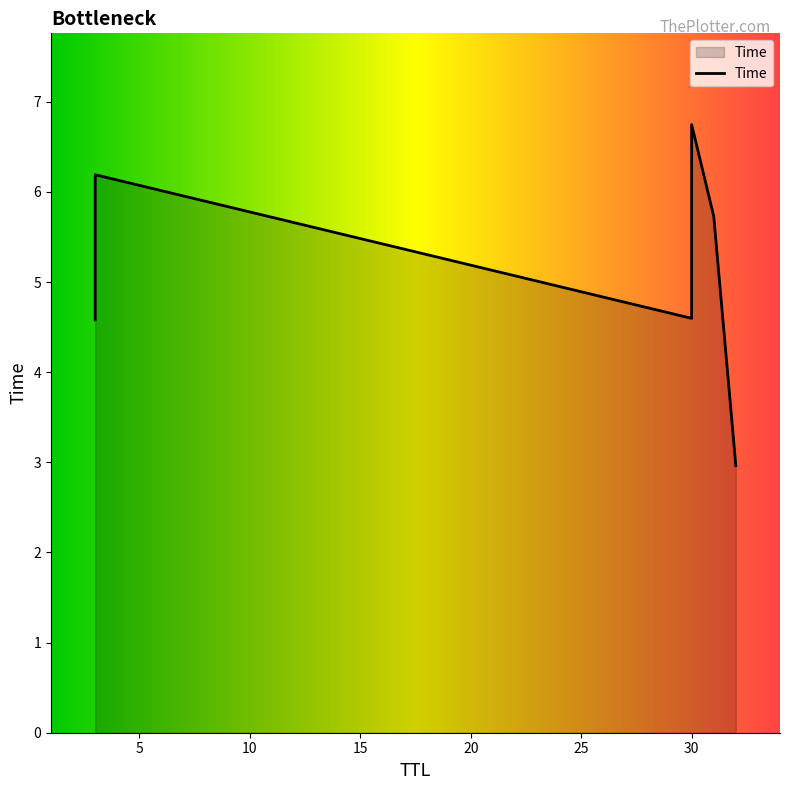

How many categories are shown in the chart?

6